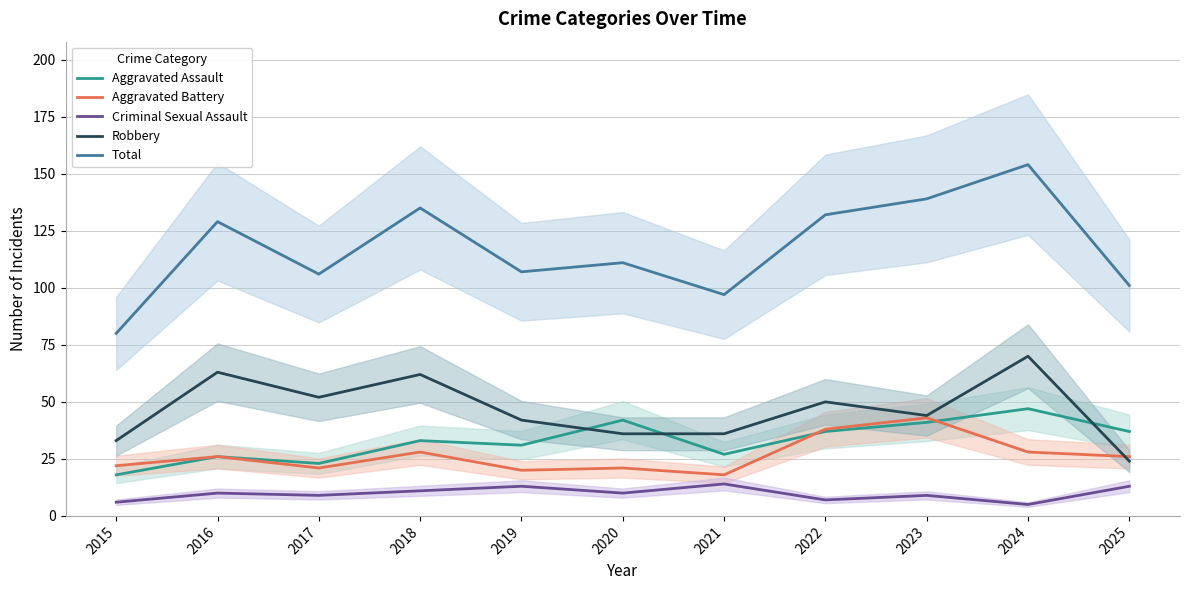

At which label does Aggravated Battery first exceed 26?

2018